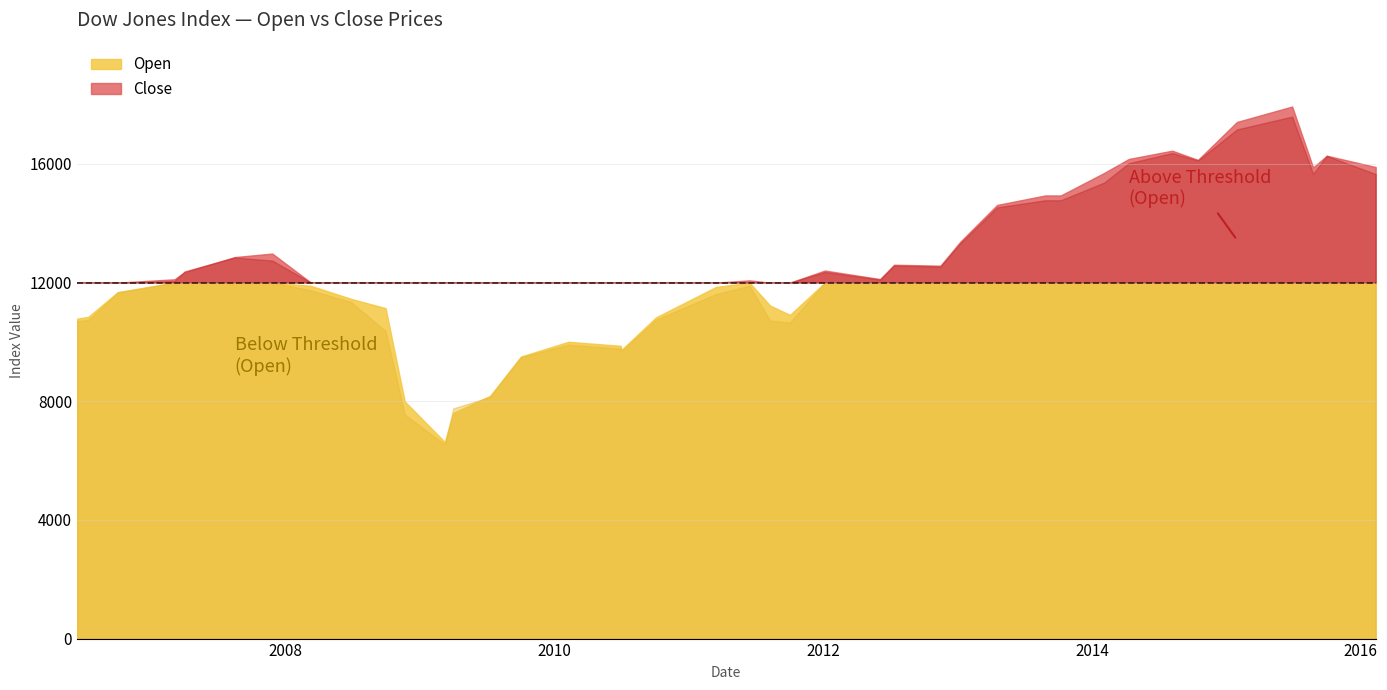

Which category has the lowest value across all series?

2009-03-09